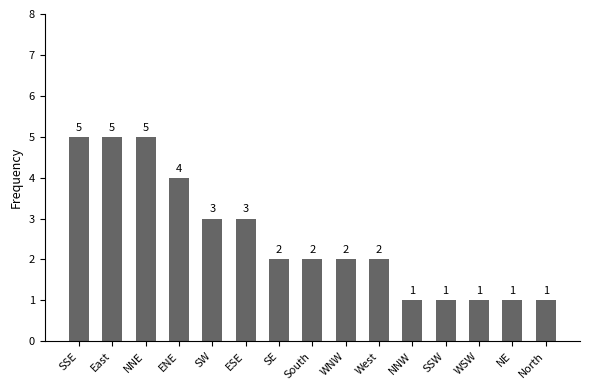

Count the number of categories in the chart.

15